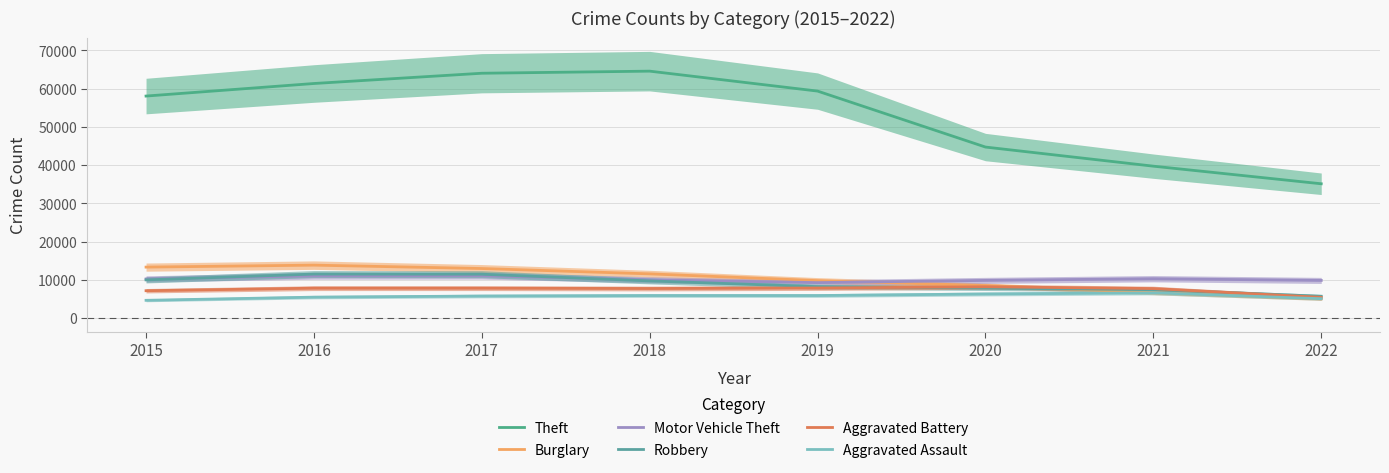

Rank the series at 2017 from highest to lowest value.

Theft, Burglary, Robbery, Motor Vehicle Theft, Aggravated Battery, Aggravated Assault